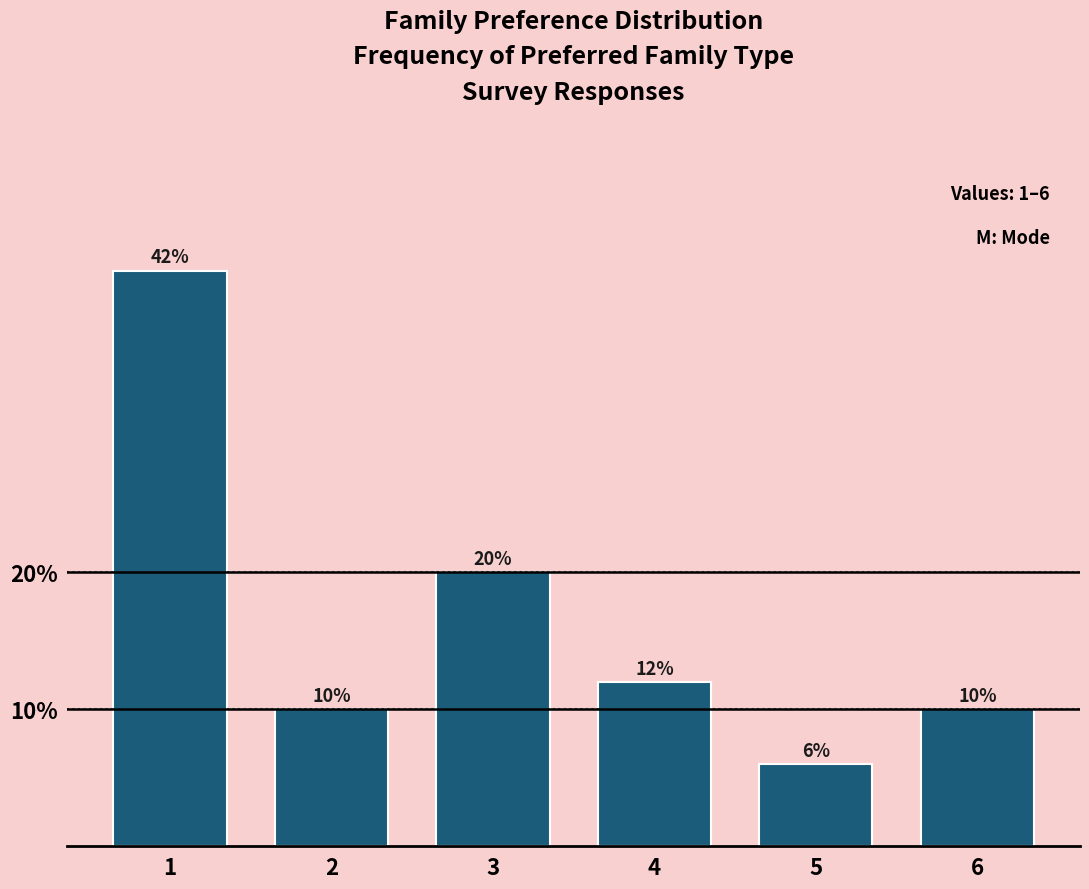

Reading right to left, what are all the values shown in this chart?

10	6	12	20	10	42